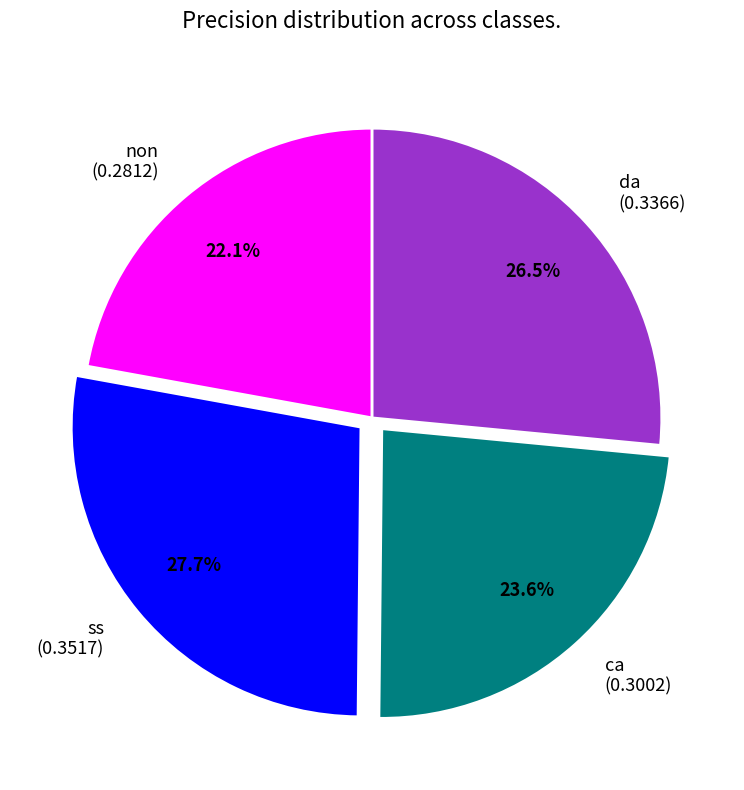

Count the number of slices in the pie.

4